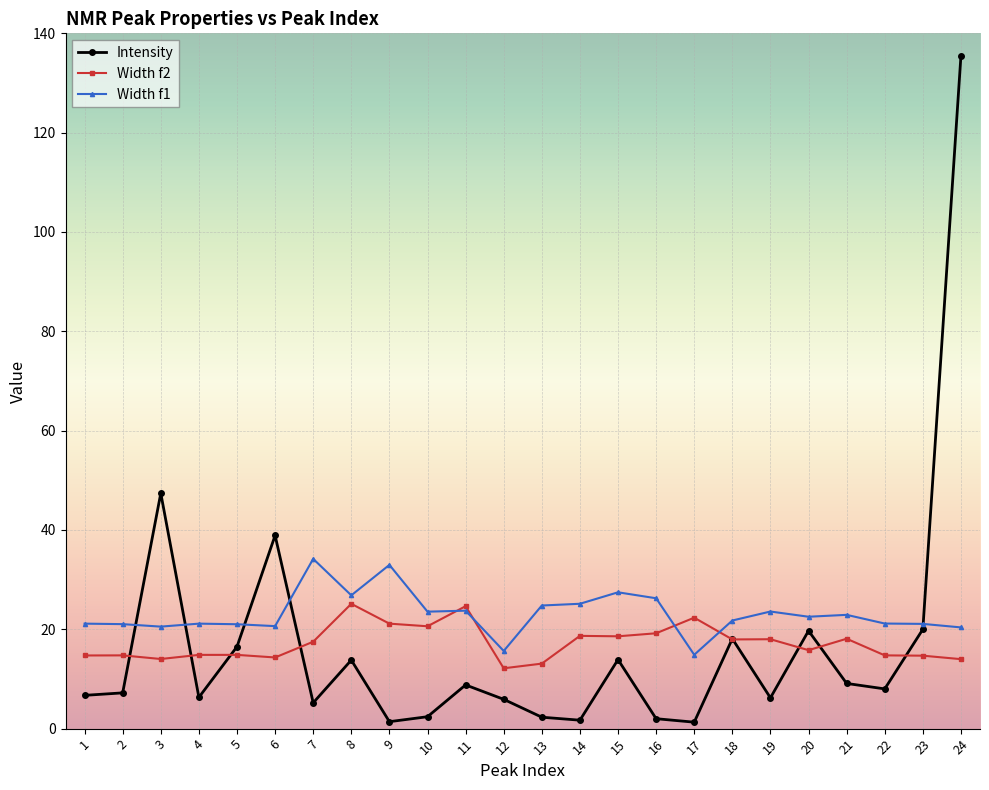

What is the spread (max minus min) of values at 24?

121.5